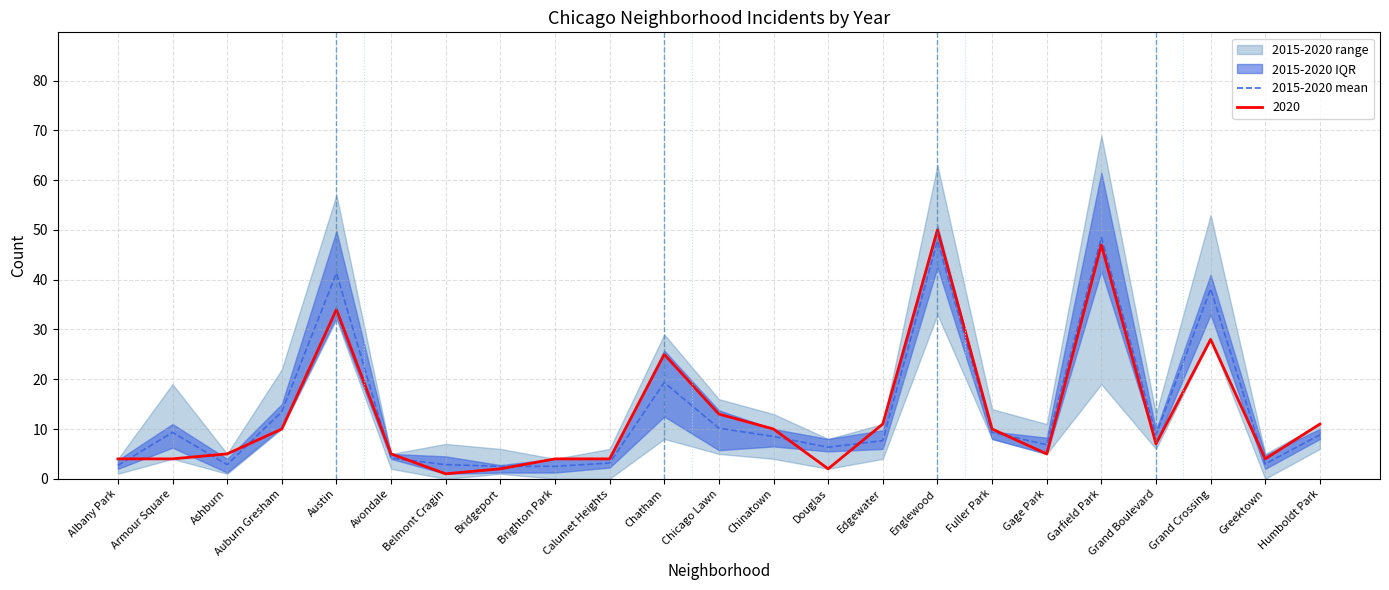

List the labels in order of value, smallest first.

Bridgeport, Brighton Park, Albany Park, Ashburn, Belmont Cragin, Greektown, Calumet Heights, Avondale, Douglas, Gage Park, Edgewater, Chinatown, Grand Boulevard, Humboldt Park, Armour Square, Fuller Park, Chicago Lawn, Auburn Gresham, Chatham, Grand Crossing, Austin, Englewood, Garfield Park